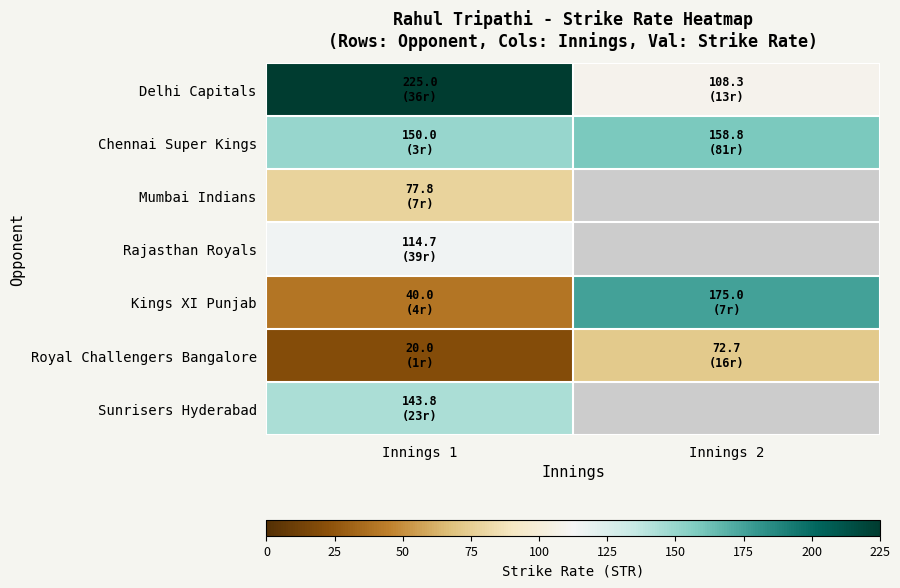

Is the value of Mumbai Indians at Innings 2 greater than the value of Chennai Super Kings at Innings 1?

No